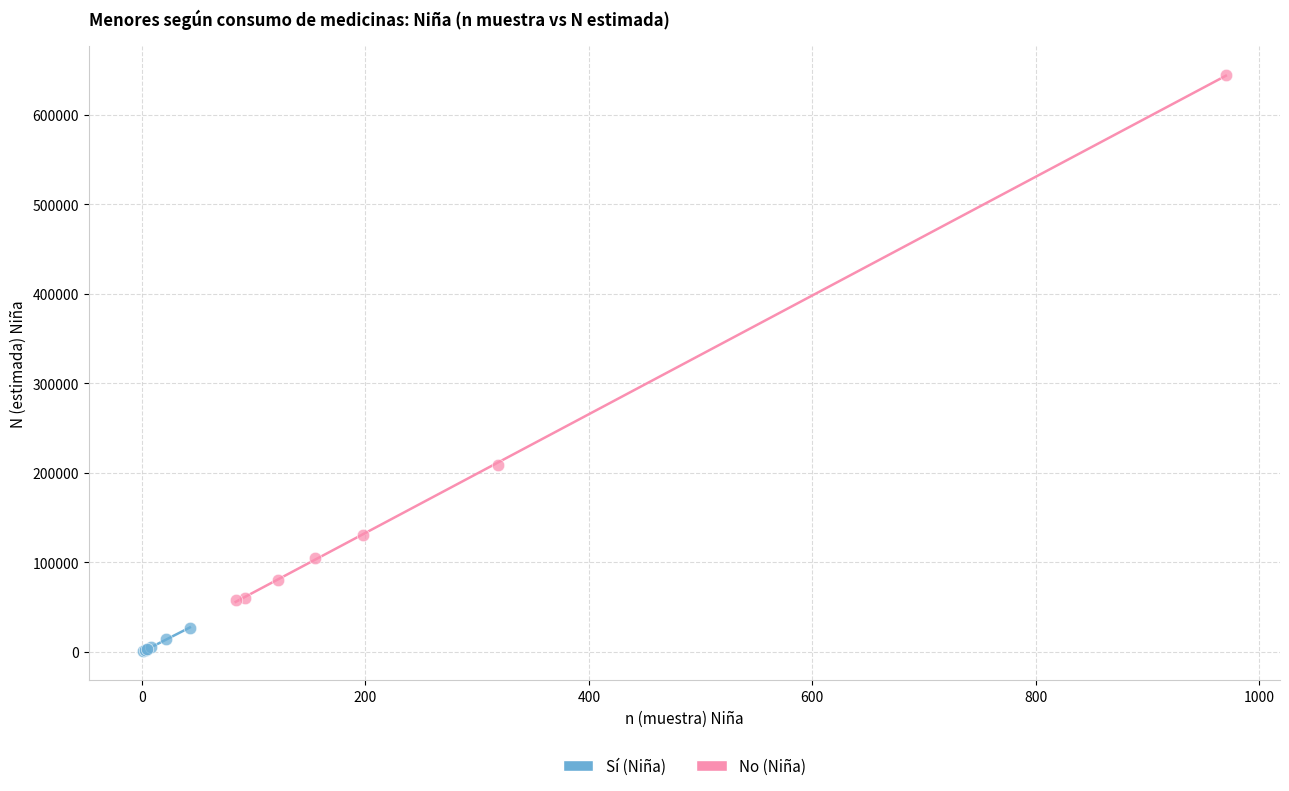

Which series has the largest Y range (max minus min)?

No (Niña)